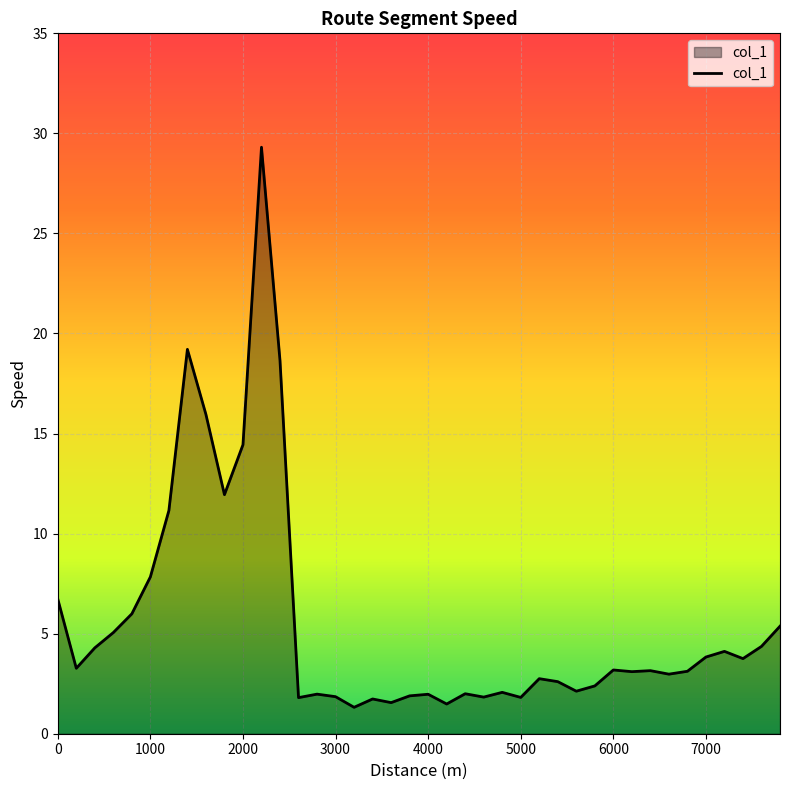

What is the difference between the maximum and minimum values?

28.0